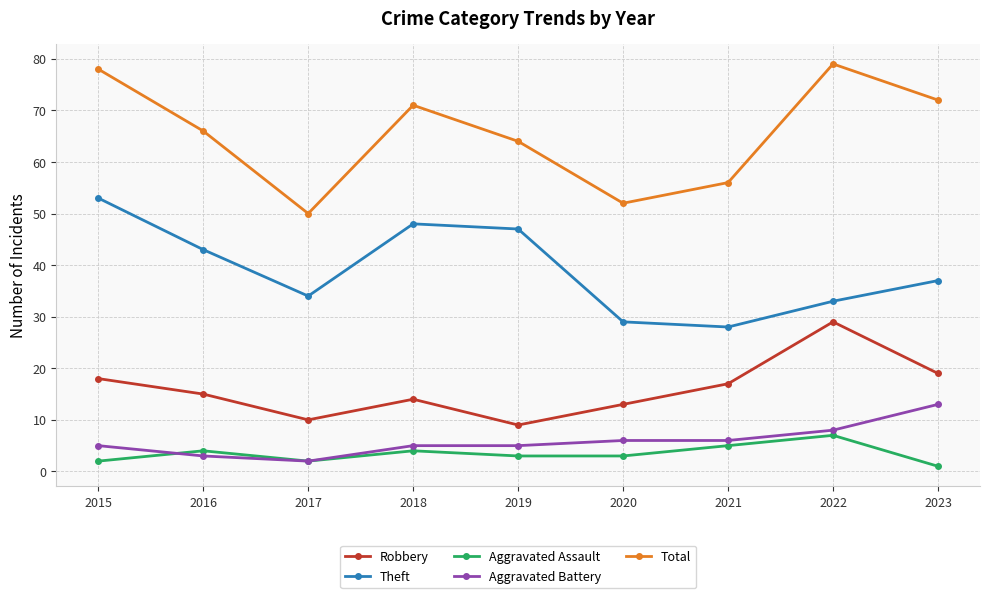

Does the chart have visible grid lines?

Yes